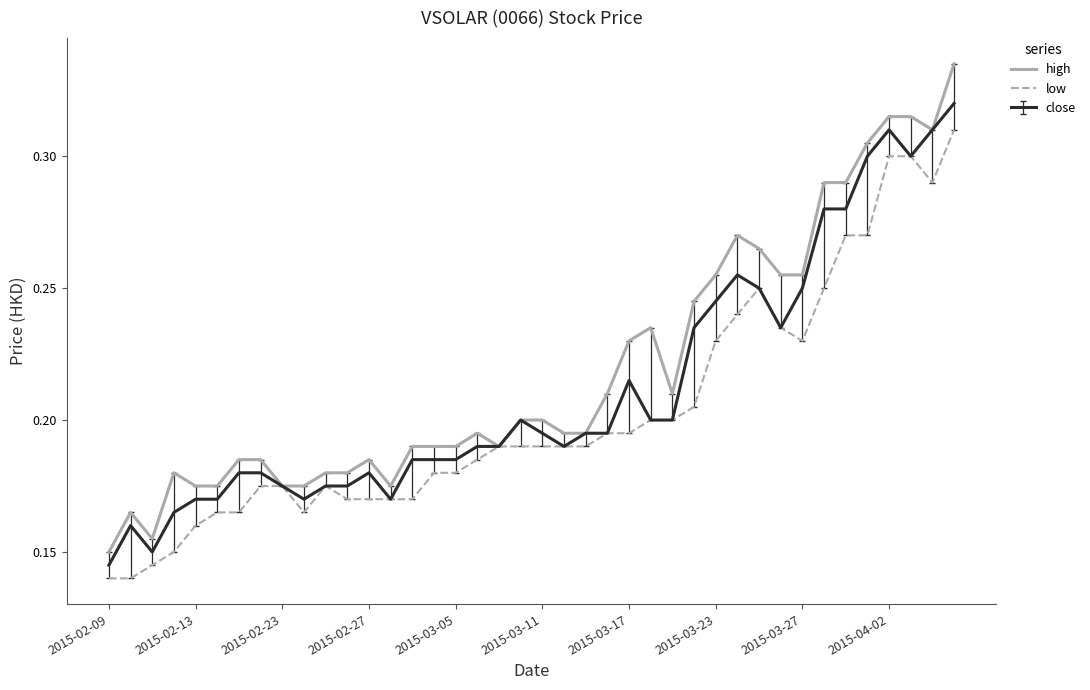

Which series has the largest range (max minus min)?

high